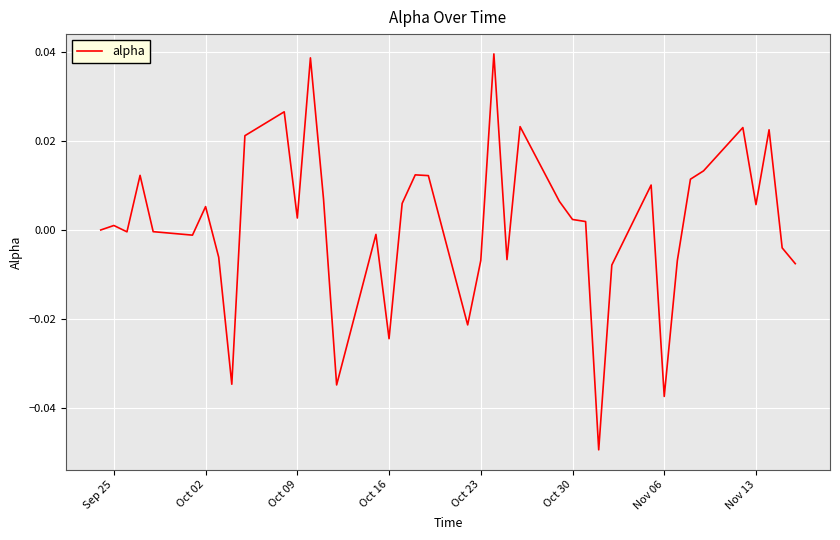

How many lines are shown in the chart?

1